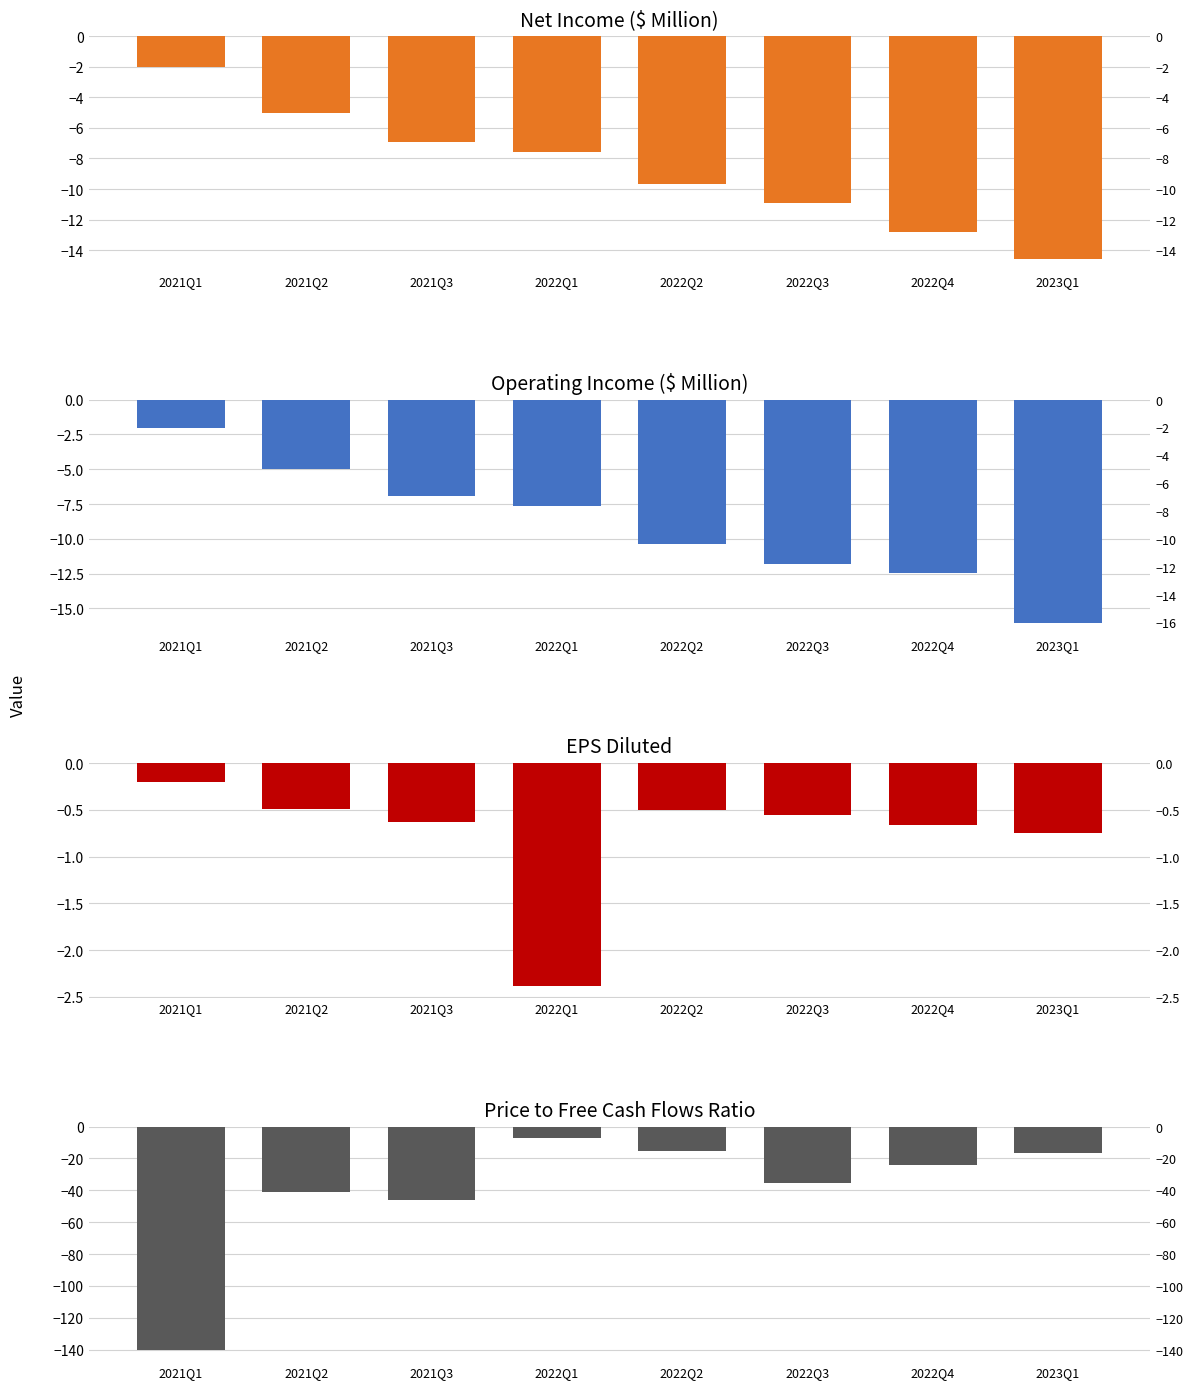

How many bars are there in total?

32